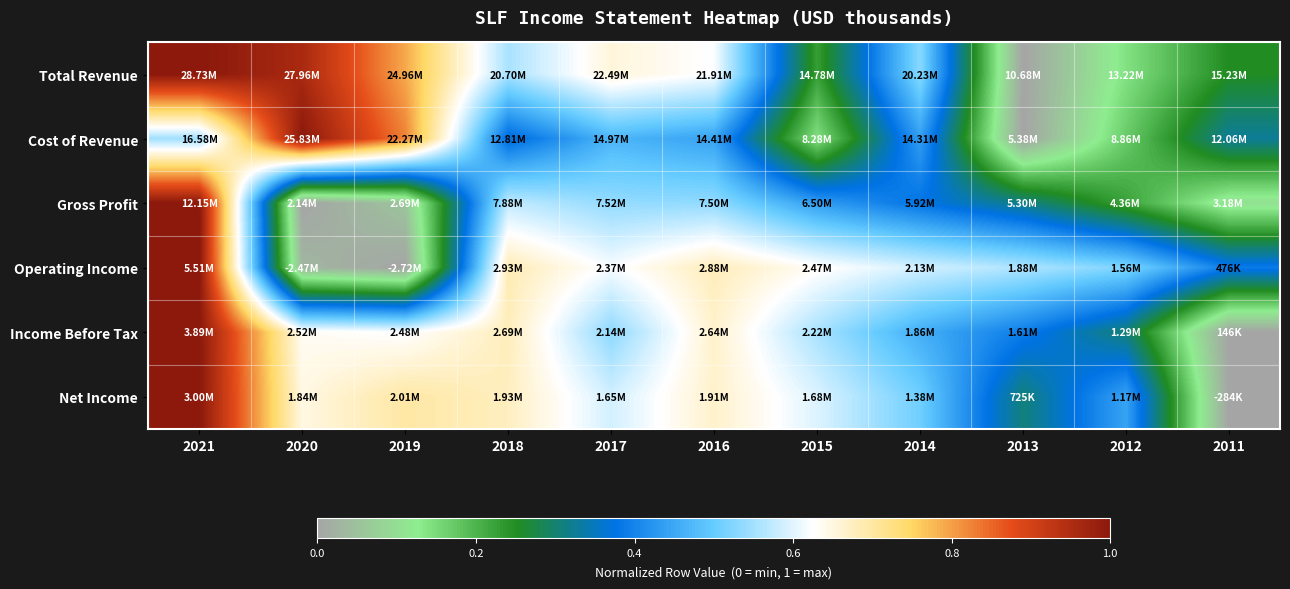

Reading left to right, list all the values displayed in this chart.

Total Revenue: 2021=1.0	2020=1.0	2019=0.8	2018=0.6	2017=0.7	2016=0.6	2015=0.2	2014=0.5	2013=0.0	2012=0.1	2011=0.3
Cost of Revenue: 2021=0.5	2020=1.0	2019=0.8	2018=0.4	2017=0.5	2016=0.4	2015=0.1	2014=0.4	2013=0.0	2012=0.2	2011=0.3
Gross Profit: 2021=1.0	2020=0.0	2019=0.1	2018=0.6	2017=0.5	2016=0.5	2015=0.4	2014=0.4	2013=0.3	2012=0.2	2011=0.1
Operating Income: 2021=1.0	2020=0.0	2019=0.0	2018=0.7	2017=0.6	2016=0.7	2015=0.6	2014=0.6	2013=0.6	2012=0.5	2011=0.4
Income Before Tax: 2021=1.0	2020=0.6	2019=0.6	2018=0.7	2017=0.5	2016=0.7	2015=0.6	2014=0.5	2013=0.4	2012=0.3	2011=0.0
Net Income: 2021=1.0	2020=0.6	2019=0.7	2018=0.7	2017=0.6	2016=0.7	2015=0.6	2014=0.5	2013=0.3	2012=0.4	2011=0.0